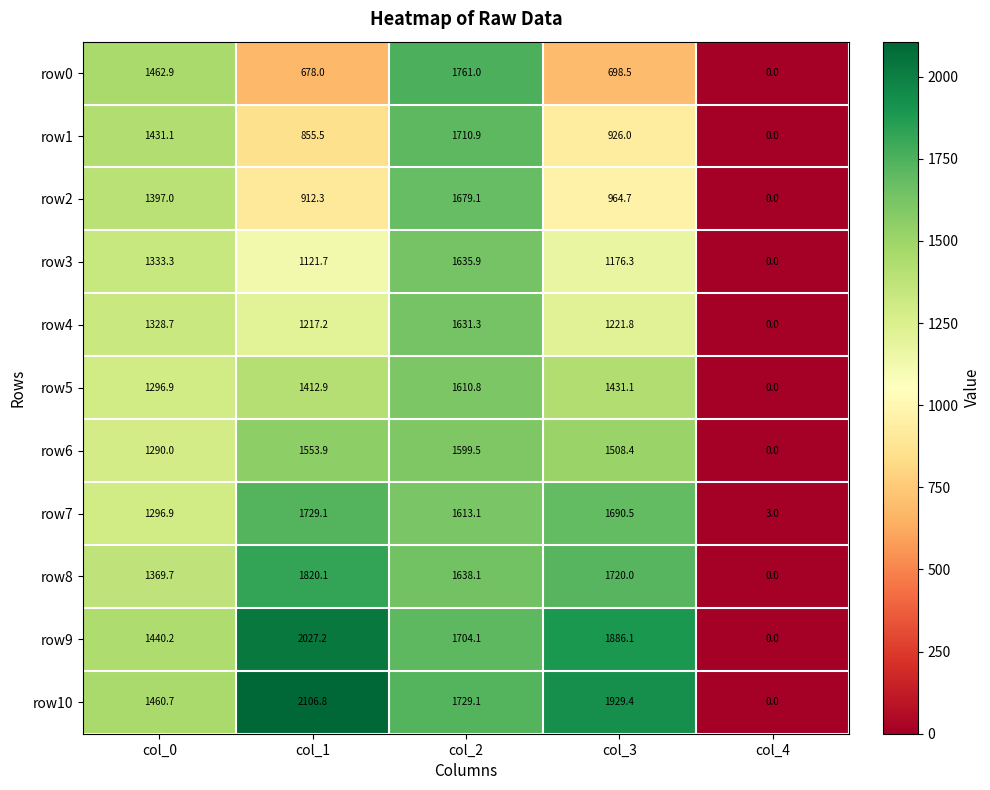

What is the maximum value shown in the chart?

2106.8